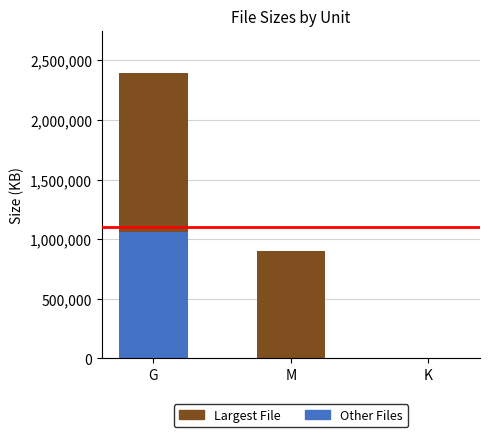

What are all the series names shown in the legend?

Largest File, Other Files